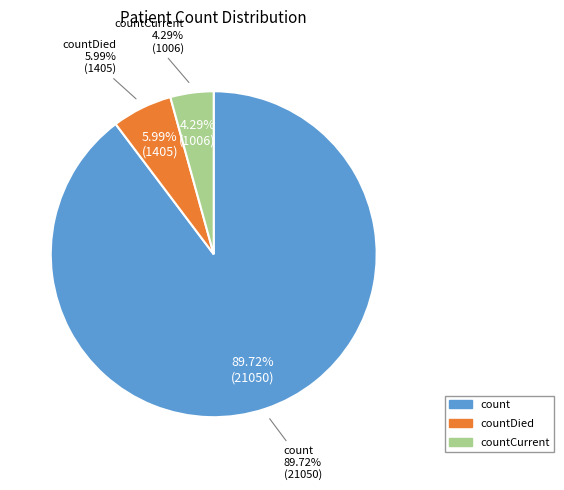

How many slices are in this pie chart?

3